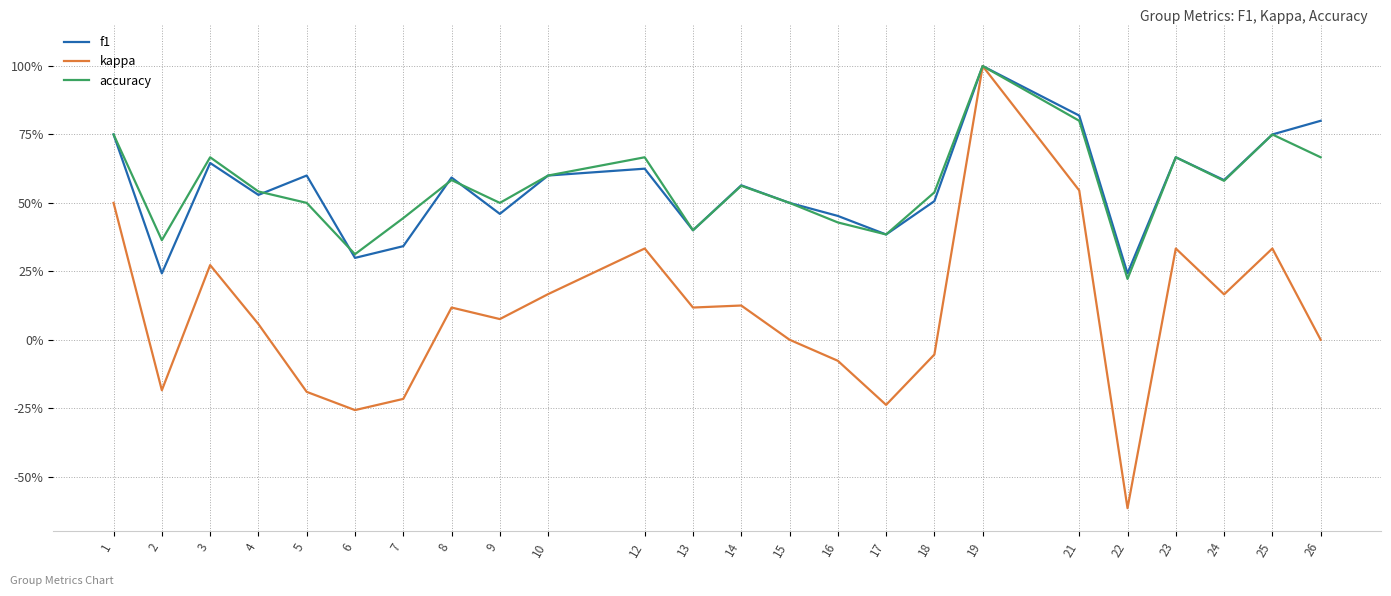

True or false: kappa has more than 2 points higher than both neighbors.

True